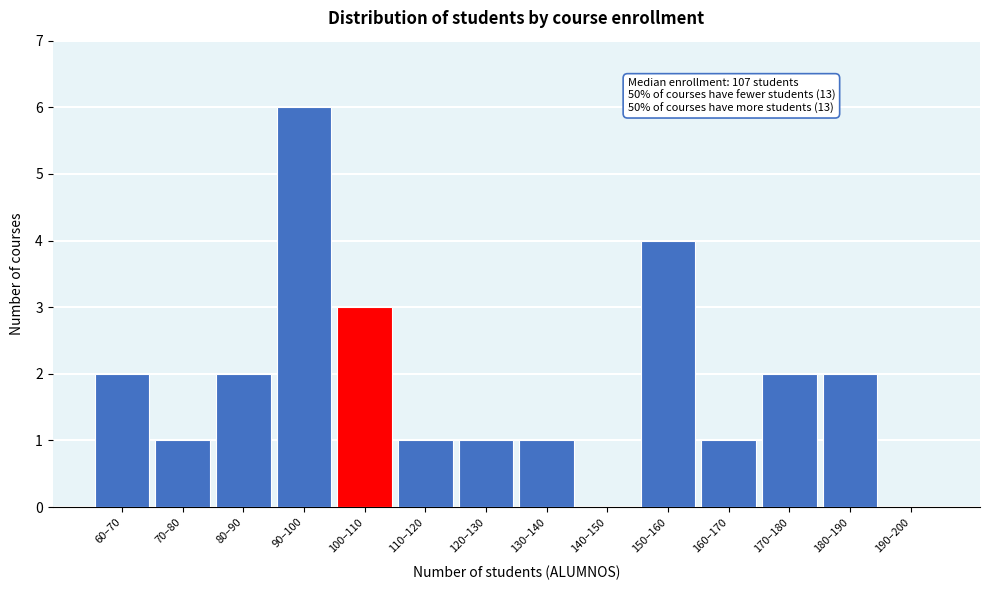

Reading right to left, list all the values displayed in this chart.

190–200=0	180–190=2	170–180=2	160–170=1	150–160=4	140–150=0	130–140=1	120–130=1	110–120=1	100–110=3	90–100=6	80–90=2	70–80=1	60–70=2